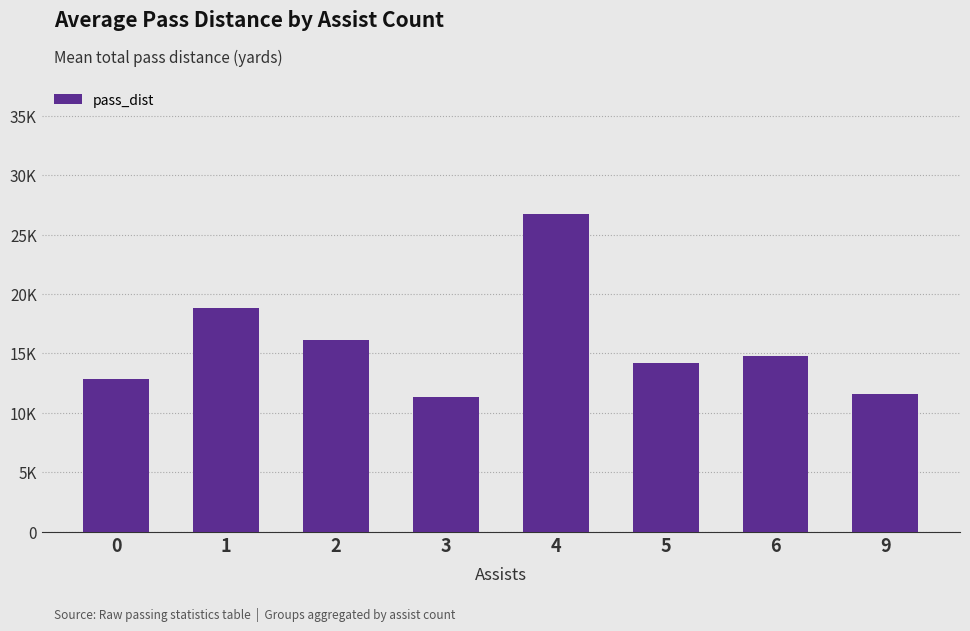

Does the chart contain any negative values?

No